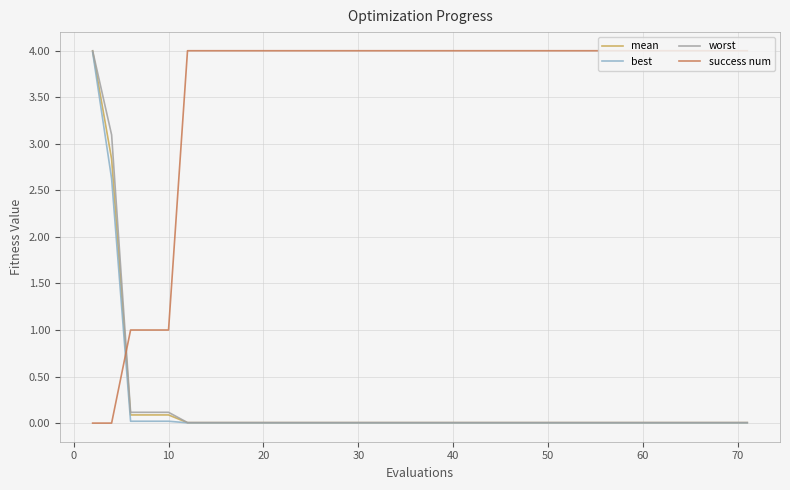

What is the highest value of the worst series?

4.0